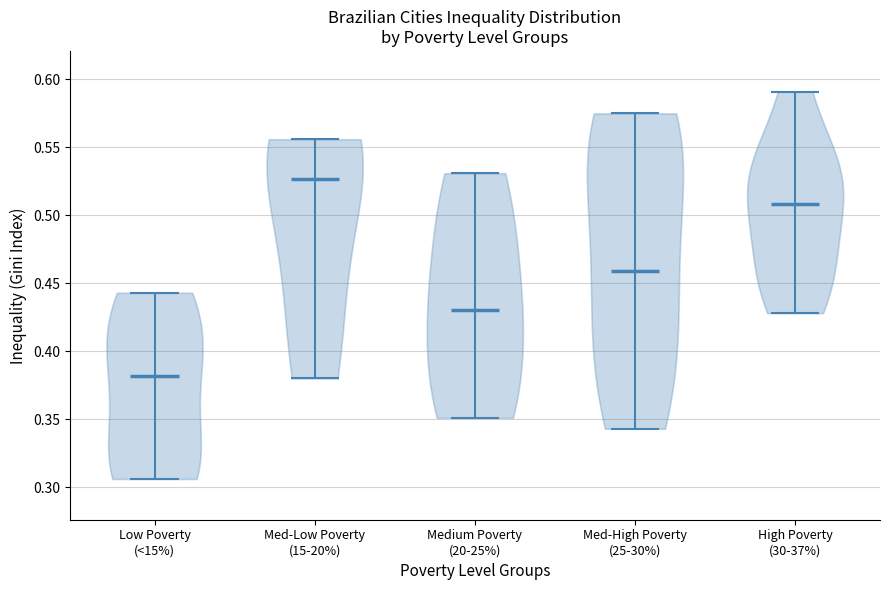

Reading left to right, read every violin against the y-axis: where its median line is, and the lowest and highest points it reaches. The values are not printed on the chart, so give them approximately, as read against the axis.

Low Poverty (<15%): median line 0.380, lowest point 0.305, highest point 0.445
Med-Low Poverty (15-20%): median line 0.525, lowest point 0.380, highest point 0.555
Medium Poverty (20-25%): median line 0.430, lowest point 0.350, highest point 0.530
Med-High Poverty (25-30%): median line 0.460, lowest point 0.345, highest point 0.575
High Poverty (30-37%): median line 0.510, lowest point 0.430, highest point 0.590